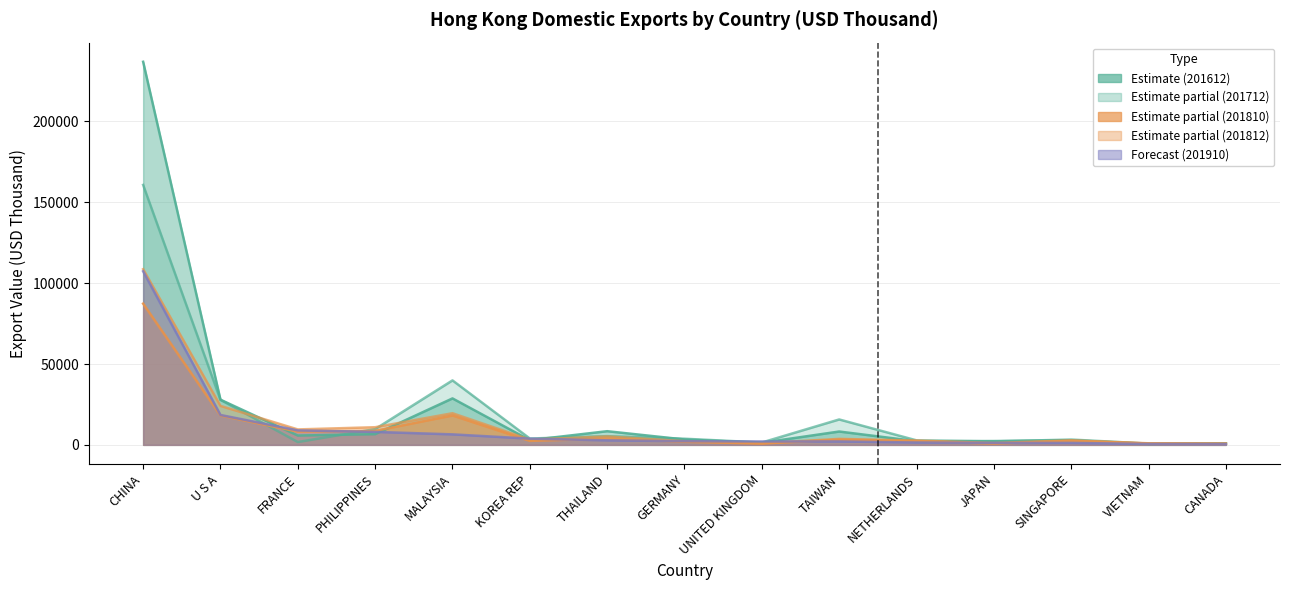

How many series are shown in this chart?

5